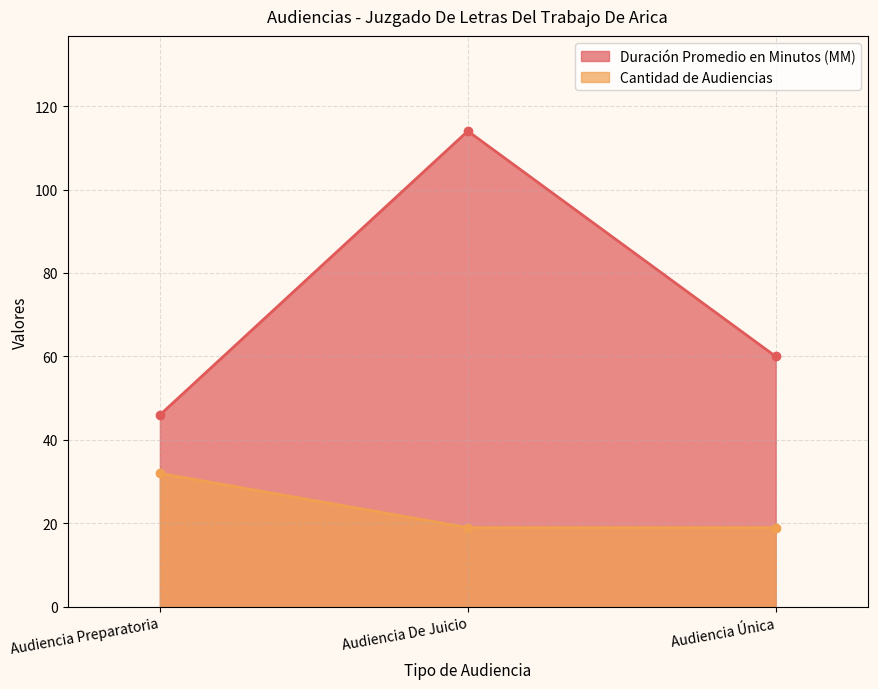

Reading right to left, transcribe all the data shown in this chart.

Duración Promedio en Minutos (MM): 60	114	46
Cantidad de Audiencias: 19	19	32